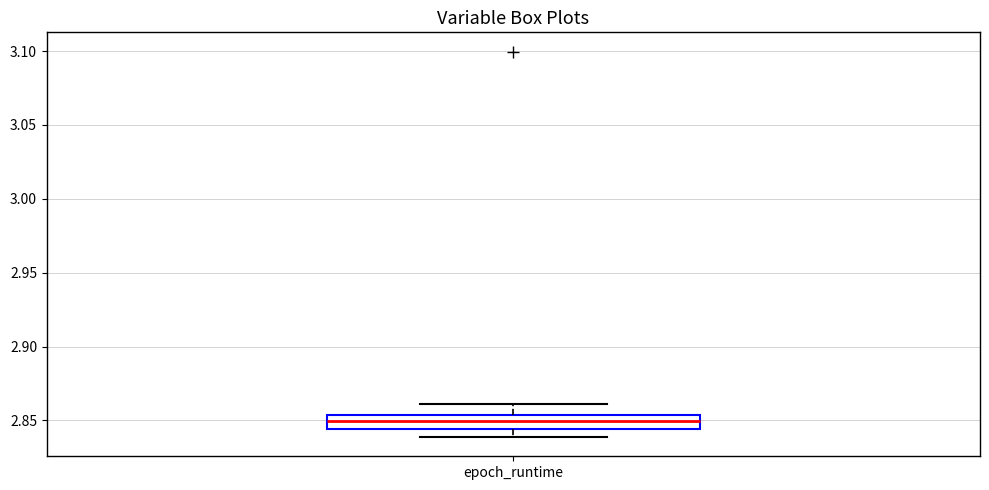

Where does the median line of the box for epoch_runtime sit on the y-axis? The values are not printed on the chart, so give them approximately, as read against the axis.

2.850